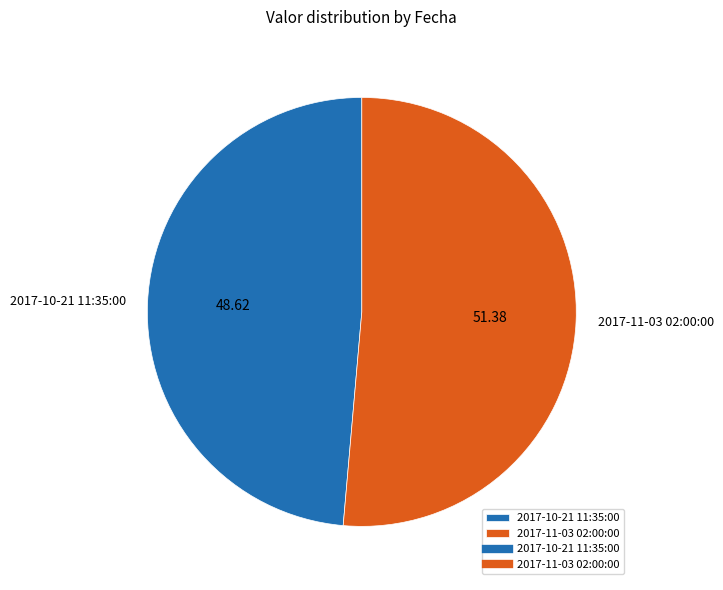

Which slice is the largest?

2017-11-03 02:00:00